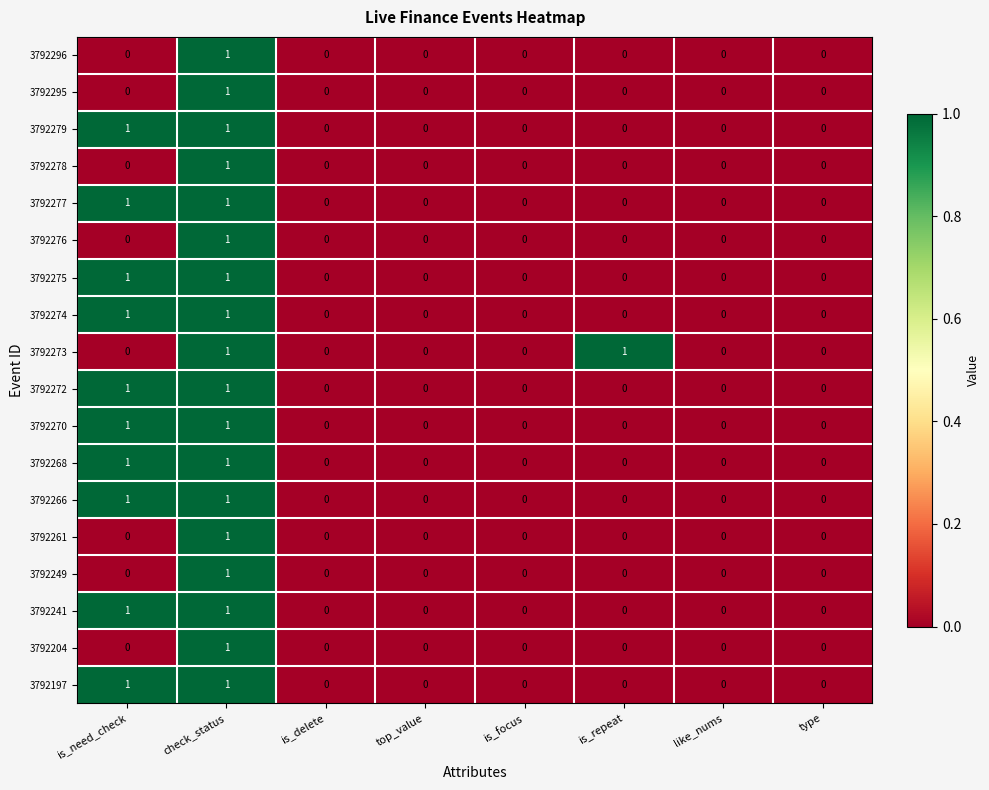

Count the number of categories in the chart.

8